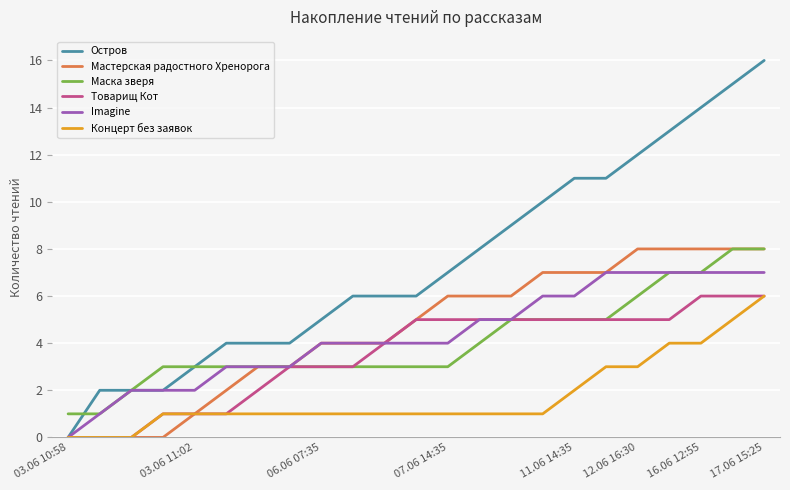

How many lines are shown in the chart?

6